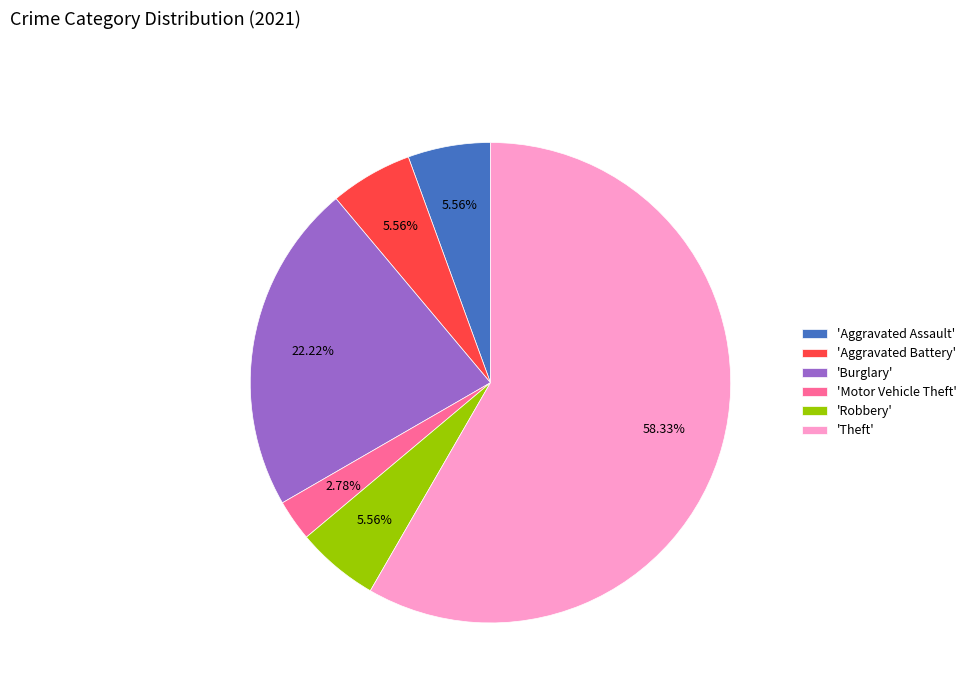

How many slices are in this pie chart?

6